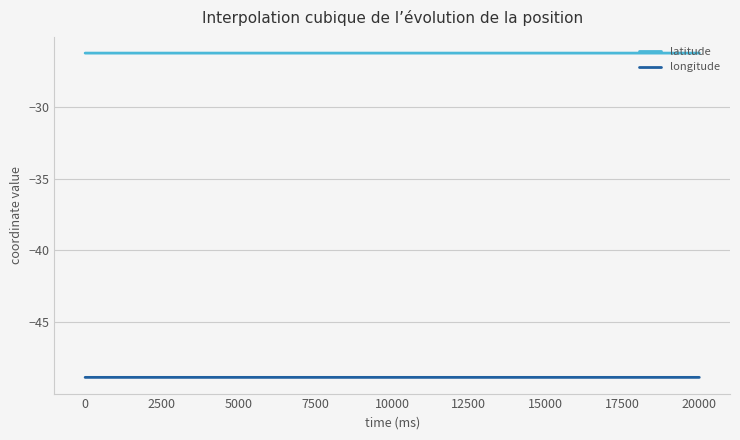

What is the lowest value of the longitude series?

-48.8